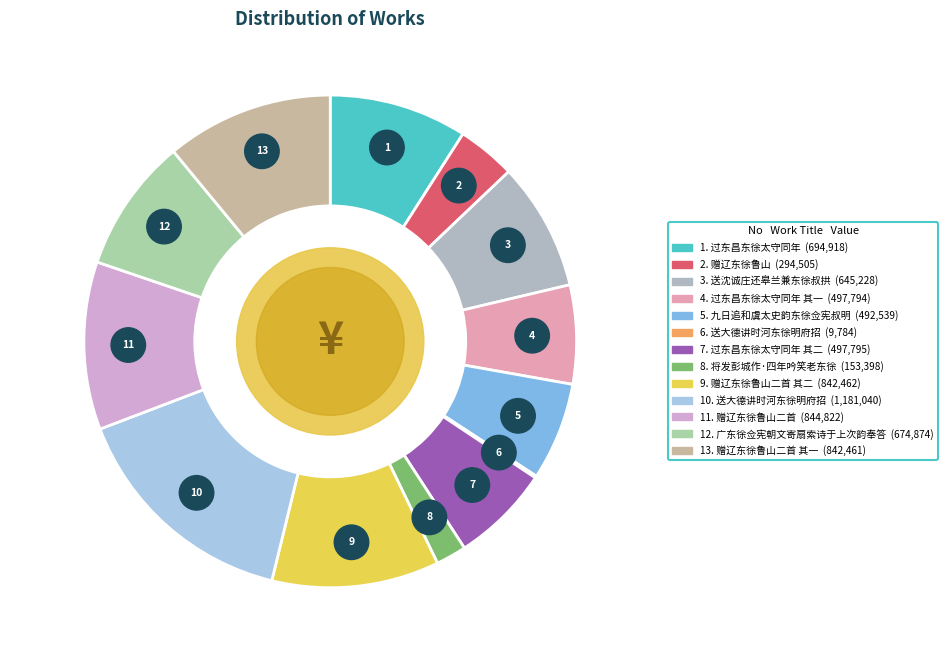

How many slices are in this pie chart?

13